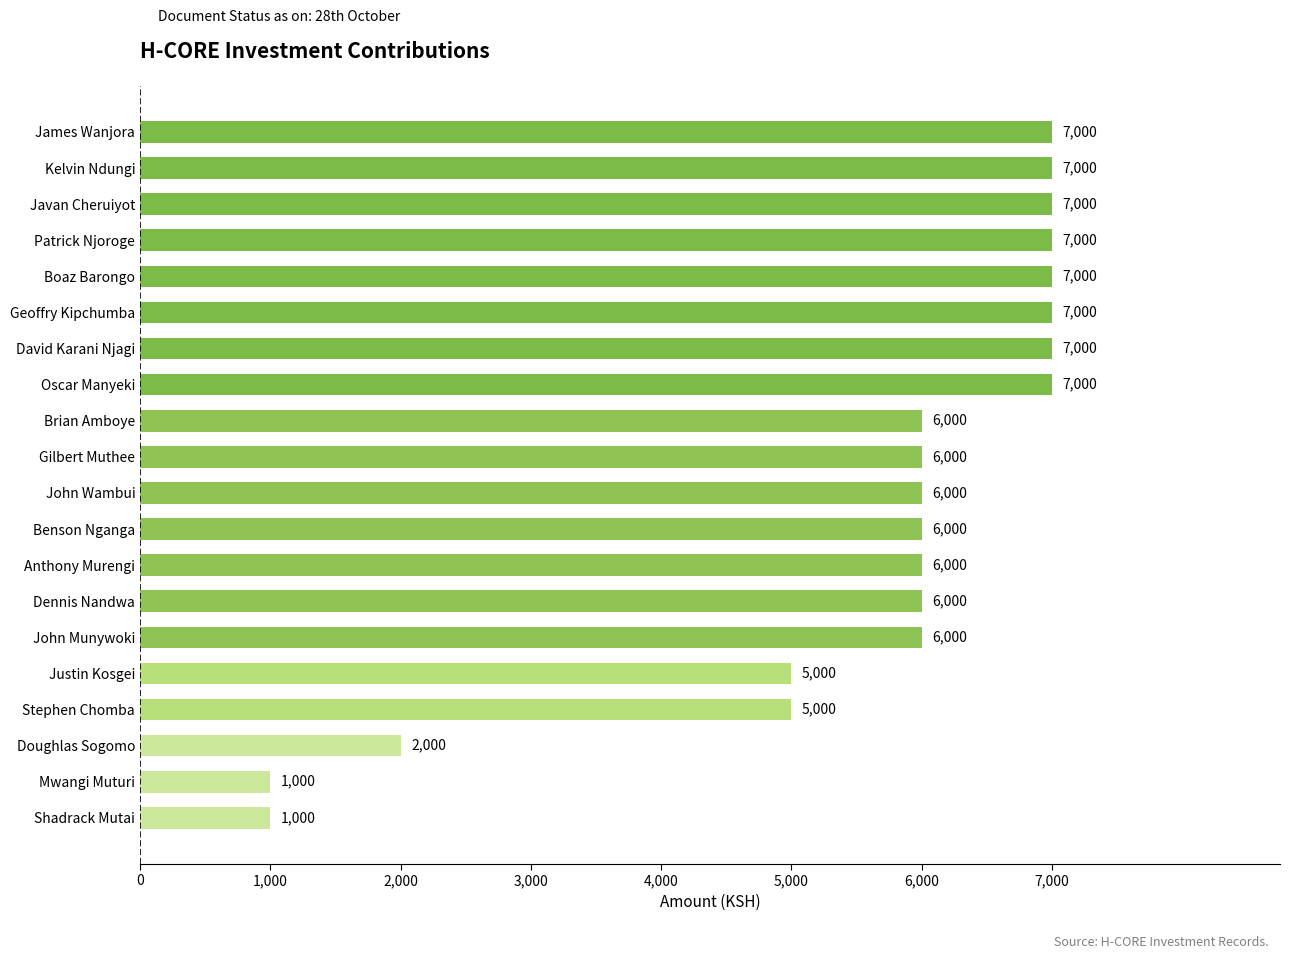

Count the values in the range 6000 to 7000.

15